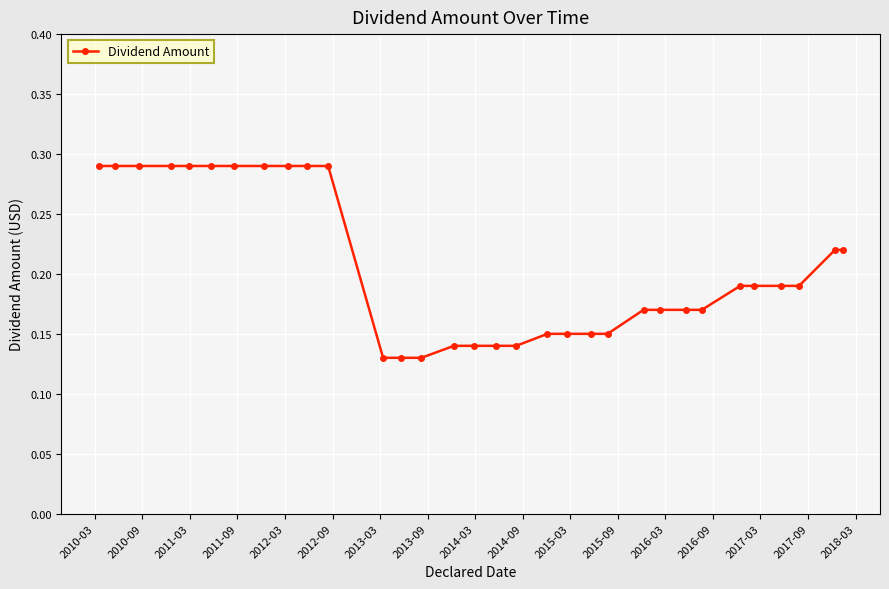

Count the values in the range 0 to 1.

32